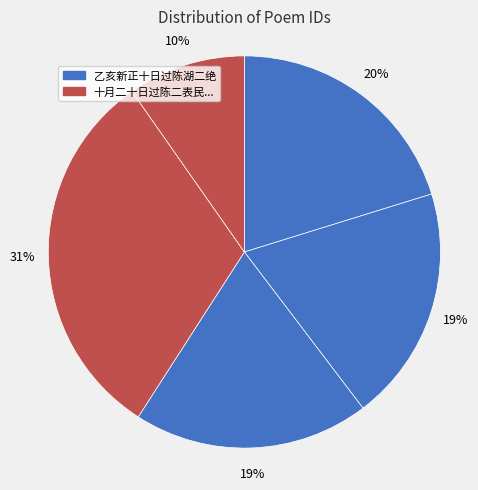

How many slices are in this pie chart?

5